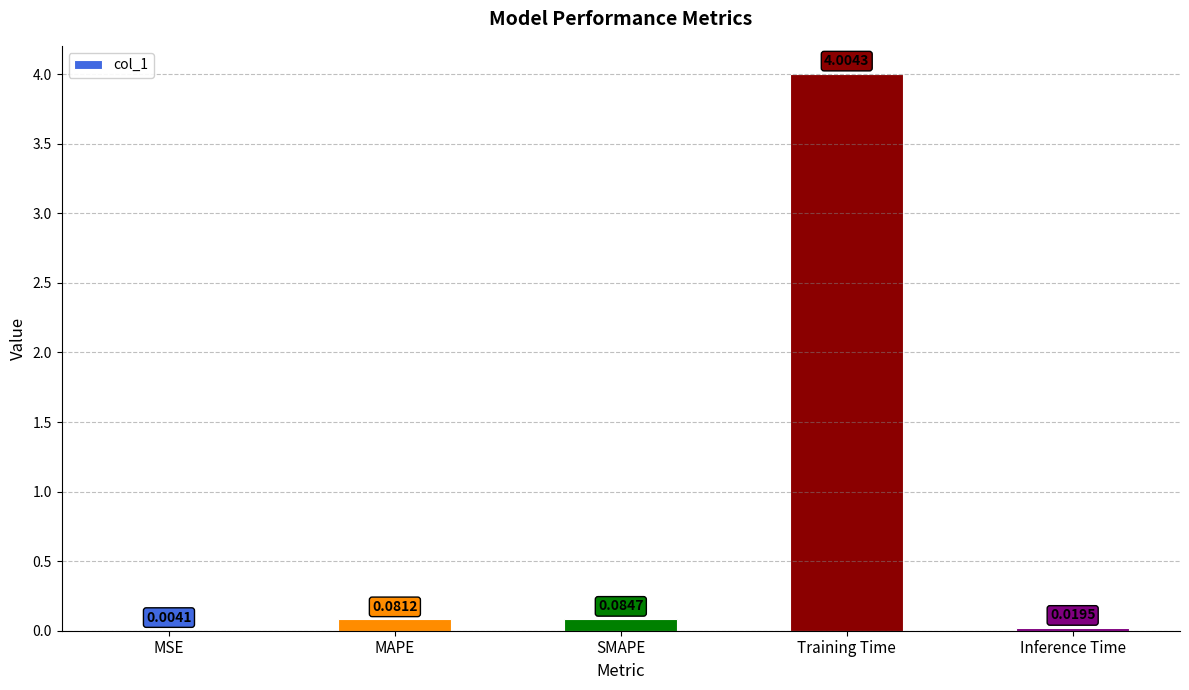

Where is the data nearest to the value 2?

SMAPE